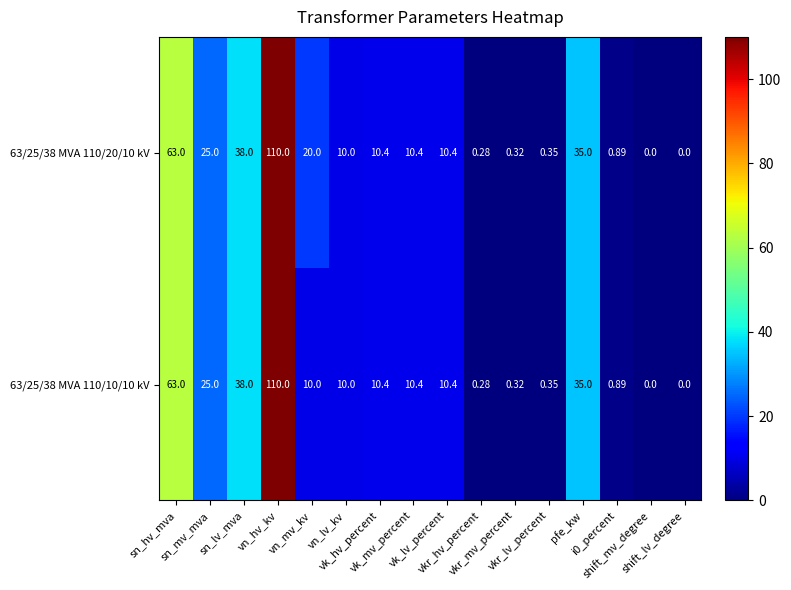

How many data points does each series have?

16